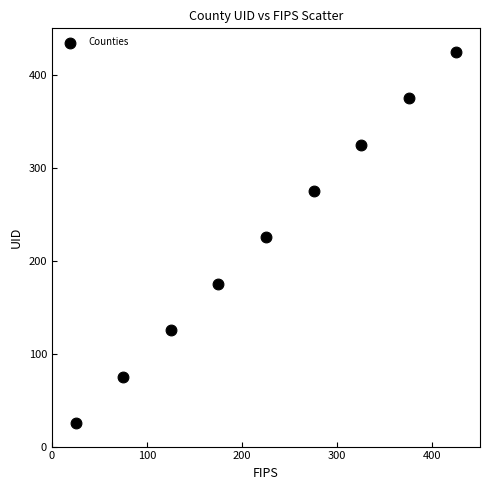

What is the range of X values (max minus min)?

400